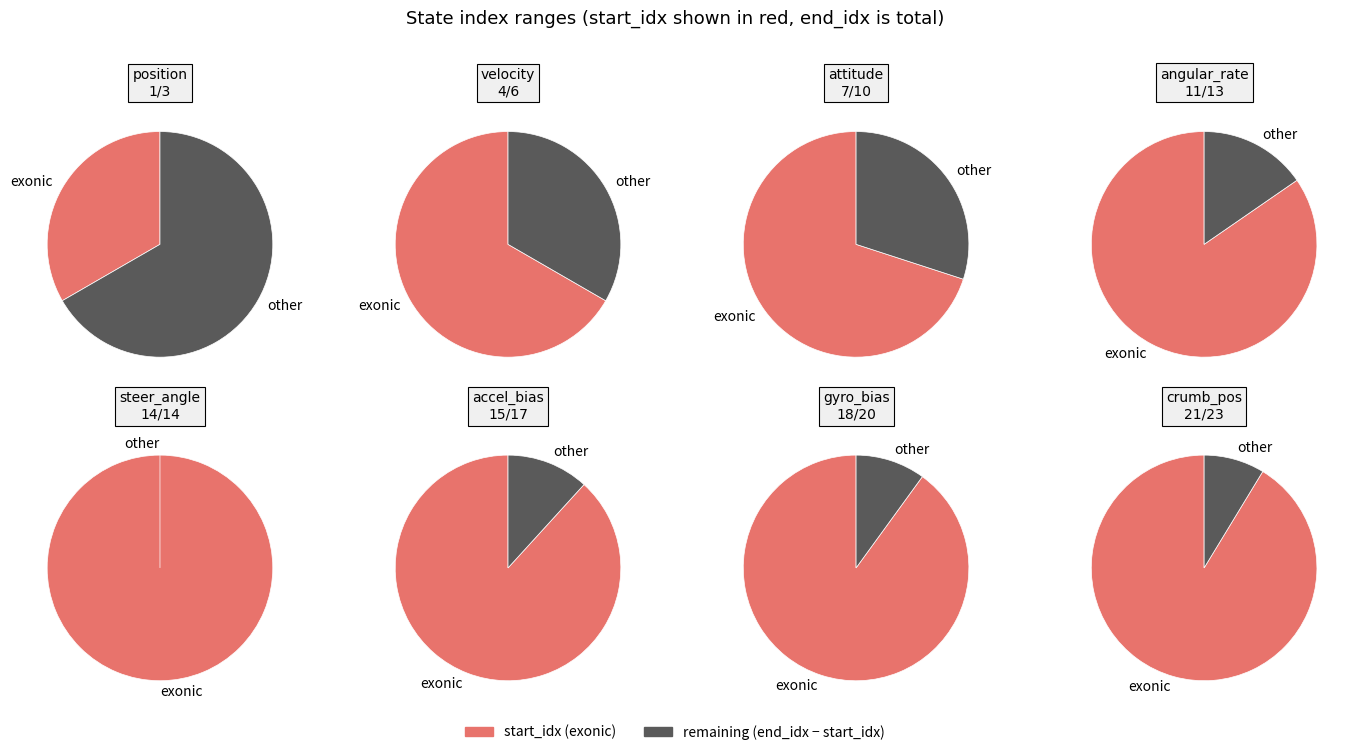

Does attitude account for over 50% of the chart?

No